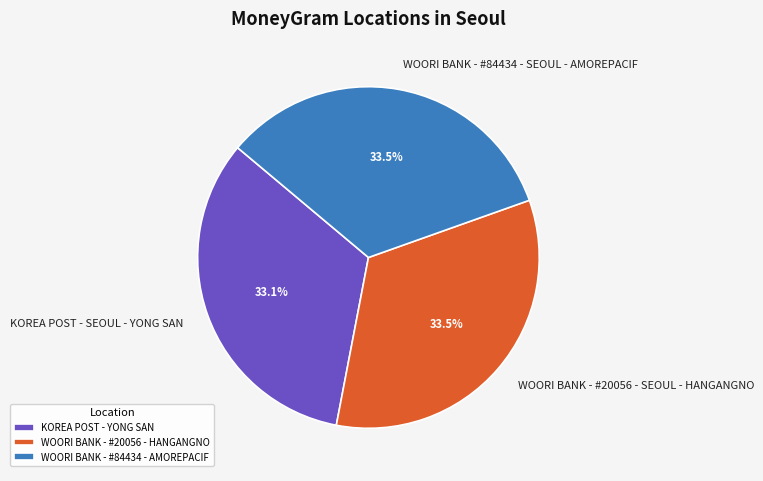

Is there any slice that represents more than half of the pie?

No